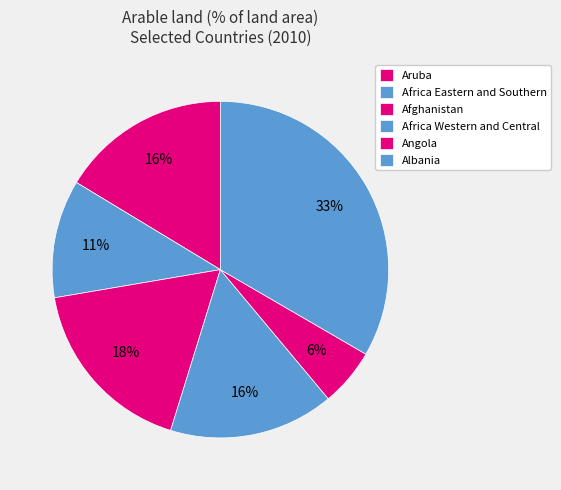

How many segments does this pie chart have?

6